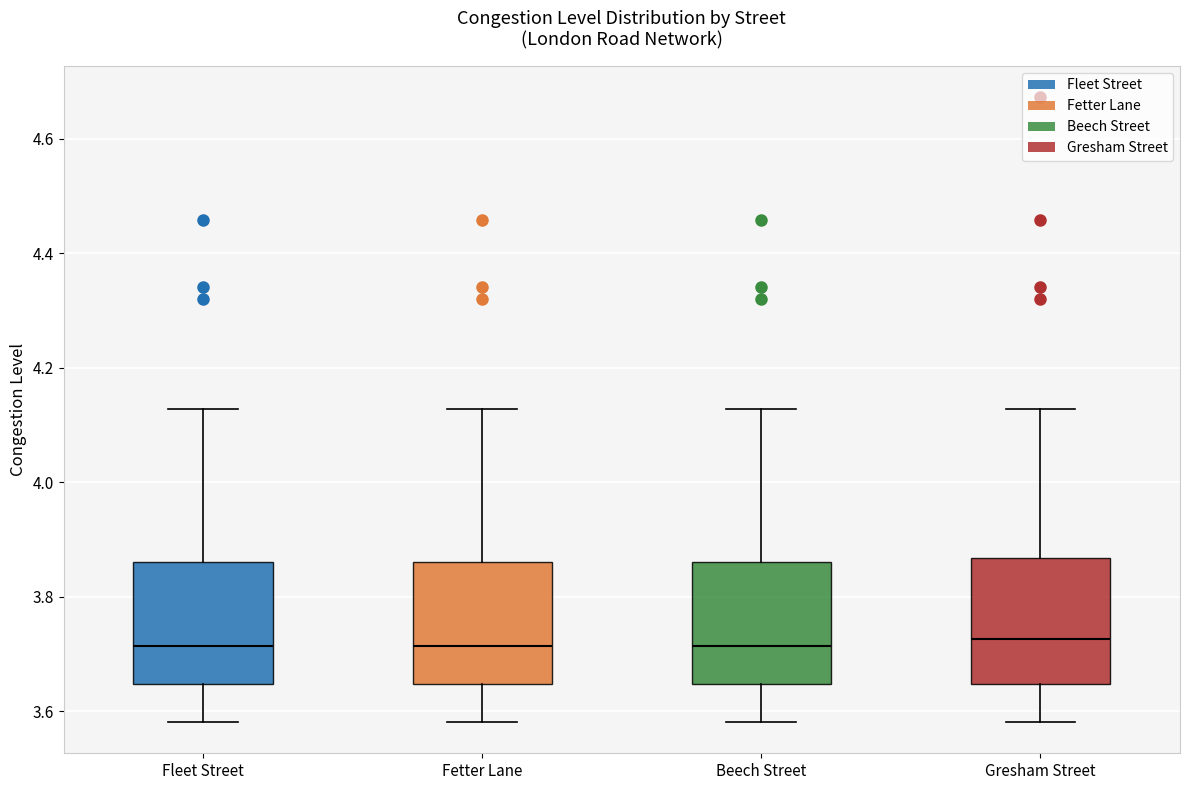

Where is the lower edge of the box for Gresham Street on the y-axis? The values are not printed on the chart, so give them approximately, as read against the axis.

3.64